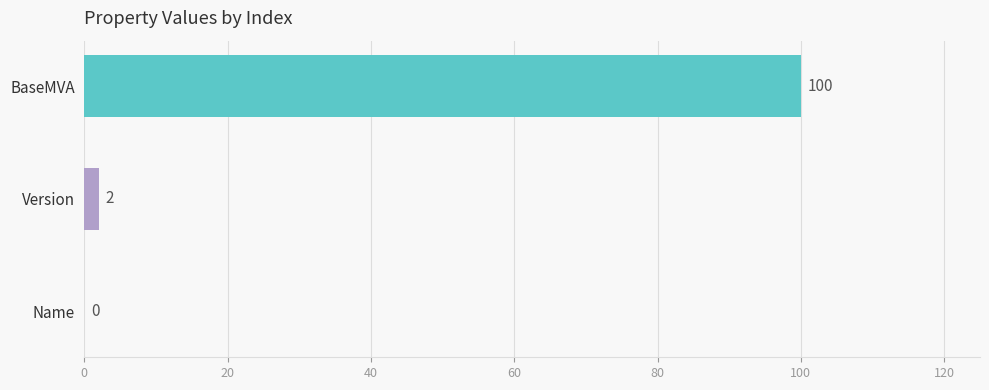

Is it true that the value at Name is 48?

False